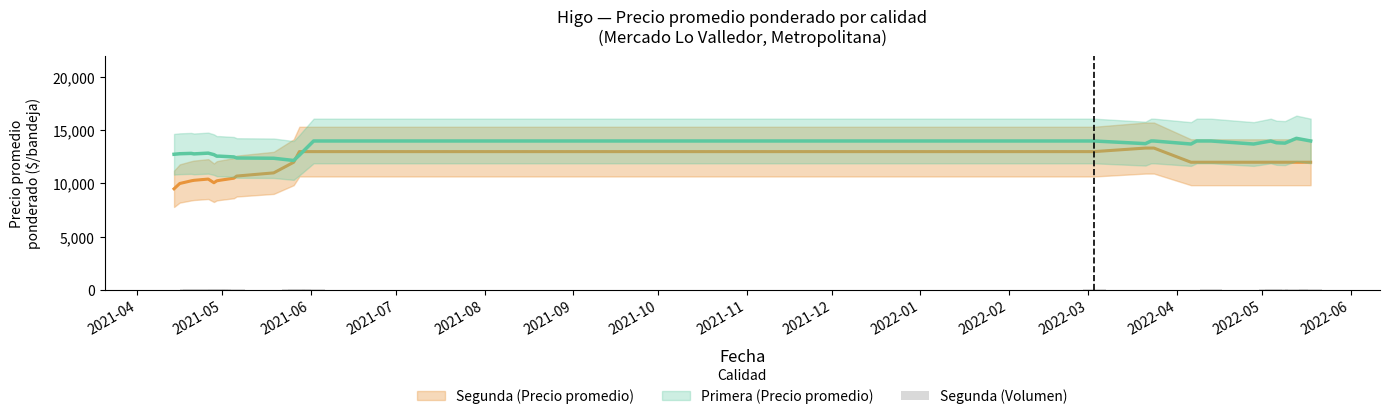

At which category does the chart reach its minimum across all series?

2021-04